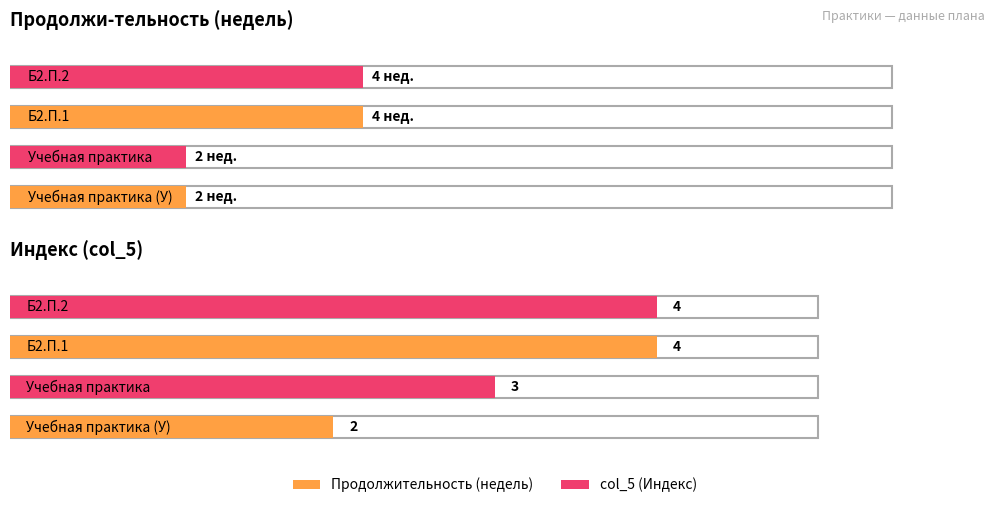

Rank the series at Учебная практика (У) from highest to lowest value.

Продолжительность (недель), col_5